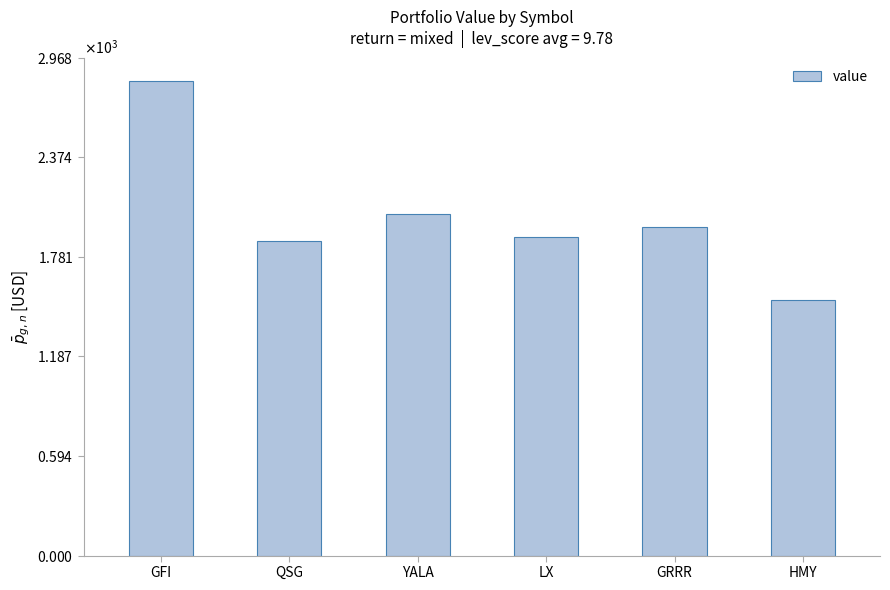

What is the greatest value displayed?

2826.6